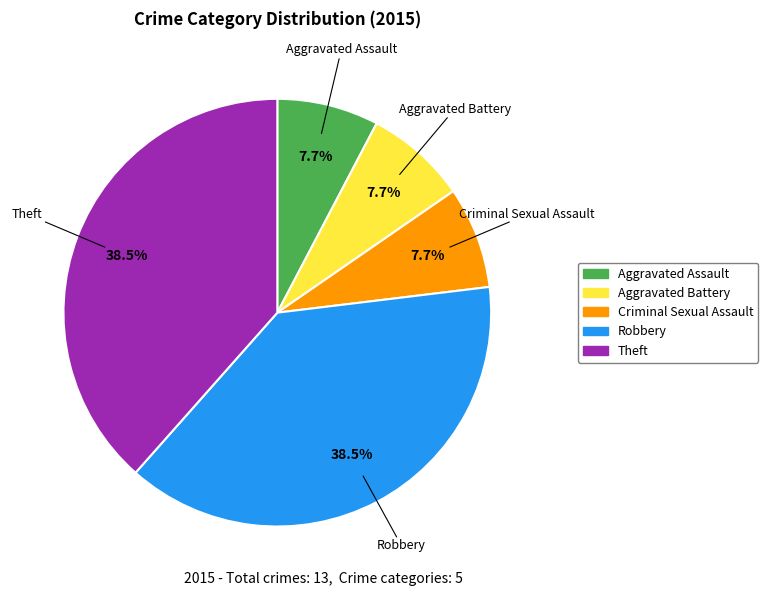

What percentage is NOT represented by Criminal Sexual Assault?

92.3%